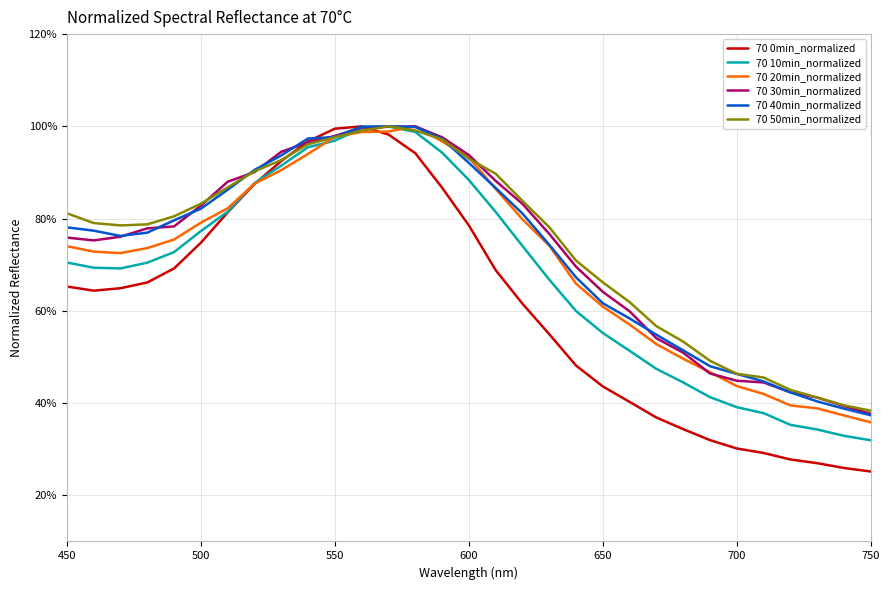

What are all the series names shown in the legend?

70 0min_normalized, 70 10min_normalized, 70 20min_normalized, 70 30min_normalized, 70 40min_normalized, 70 50min_normalized